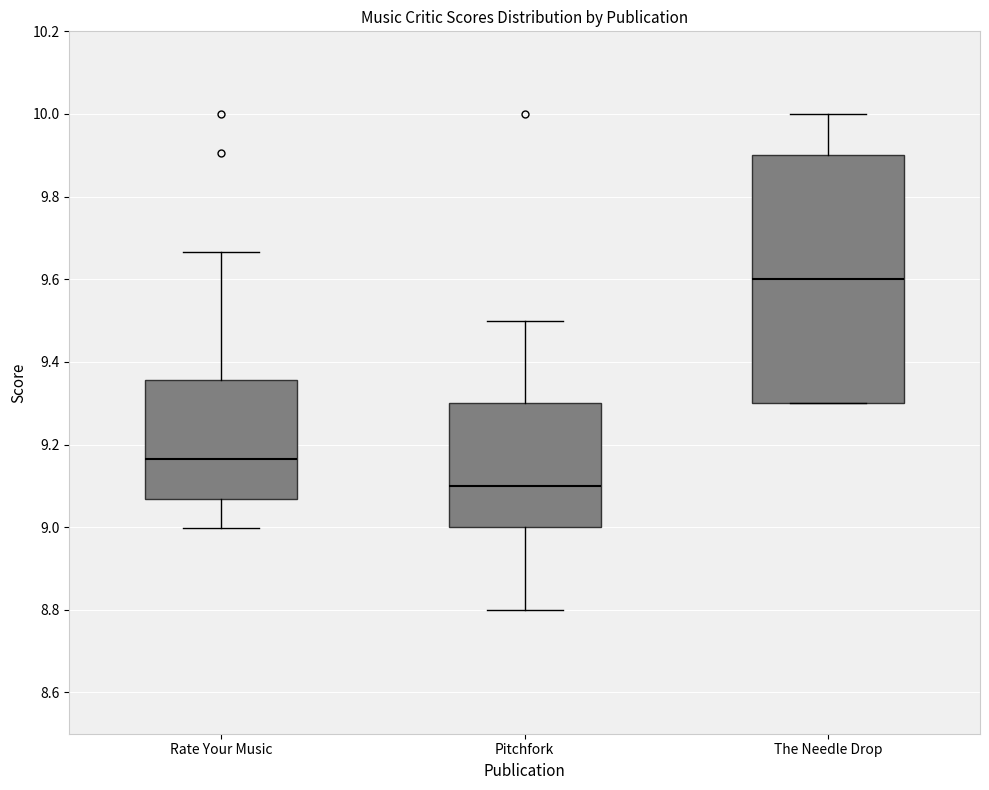

Comparing the boxes themselves (not the whiskers), which one is the tallest?

The Needle Drop